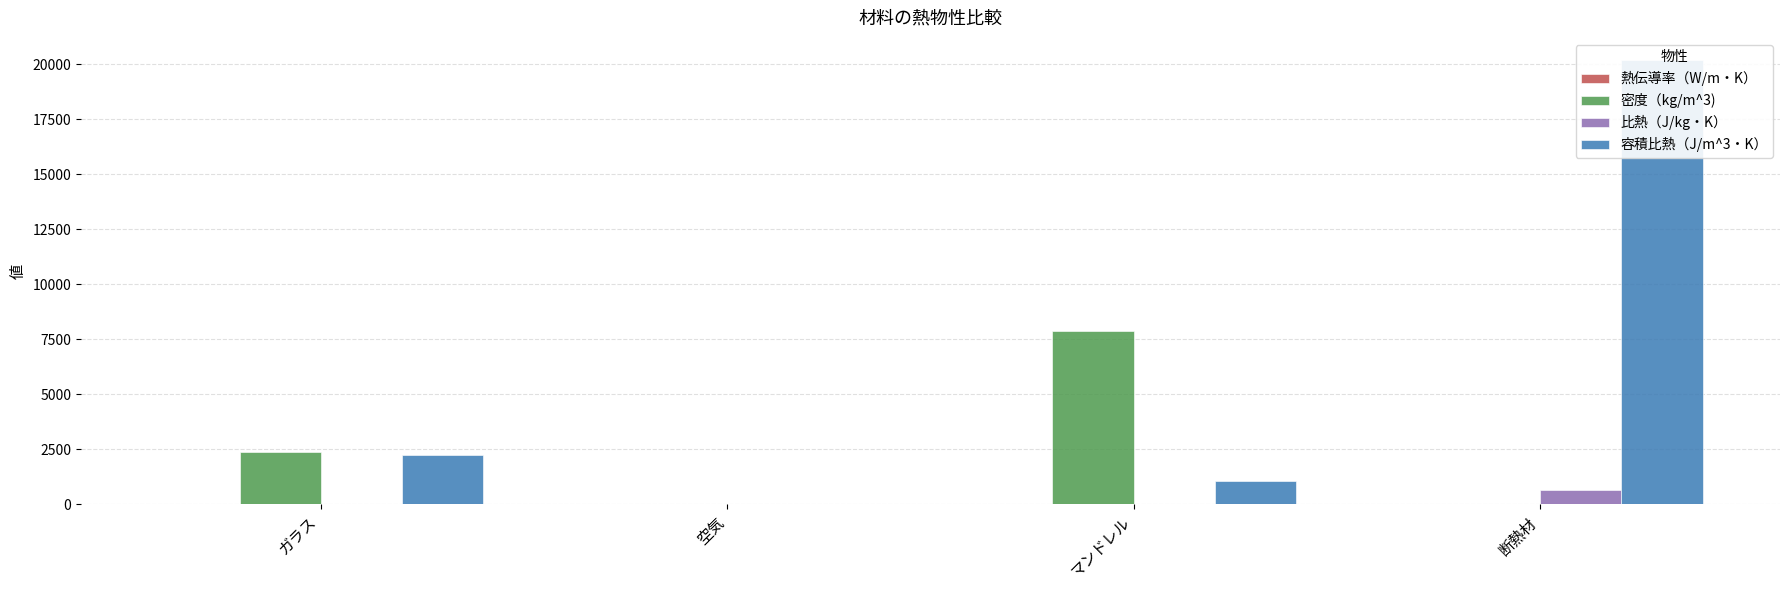

The value of 容積比熱（J/m^3・K） at 空気 is 1.3. True or false?

True